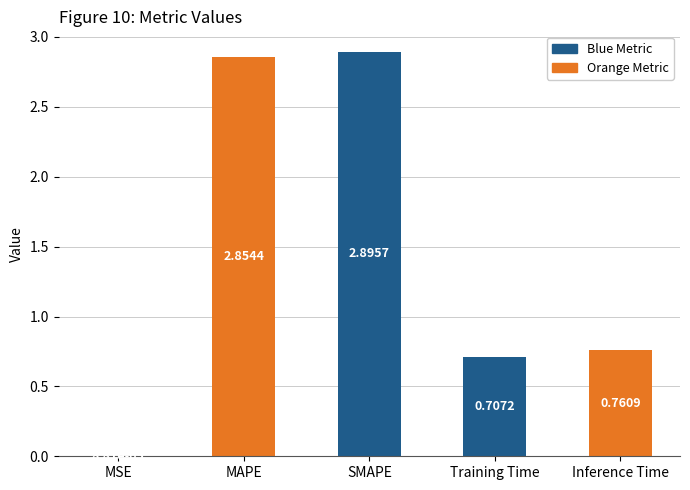

At which label is the value closest to 1?

Inference Time